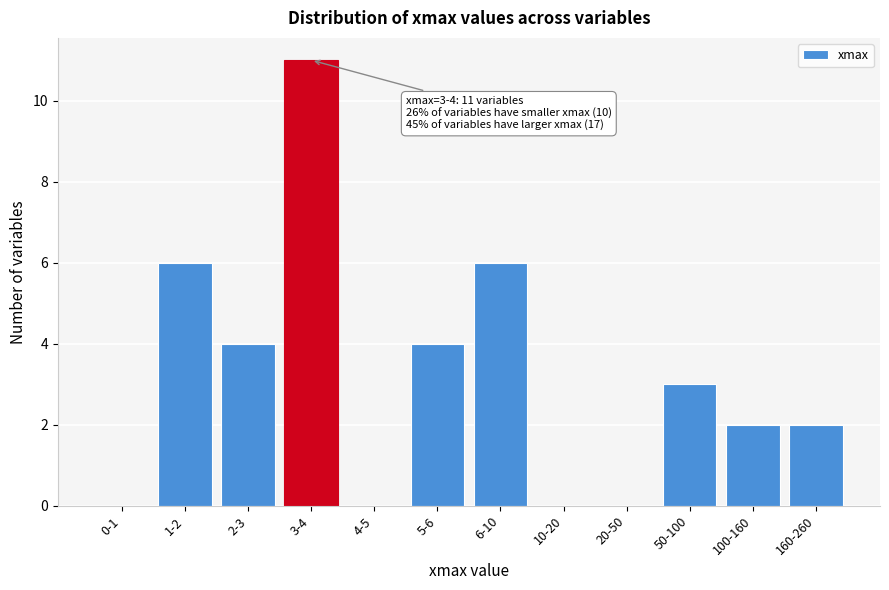

Reading left to right, what are all the values shown in this chart?

0-1=0	1-2=6	2-3=4	3-4=11	4-5=0	5-6=4	6-10=6	10-20=0	20-50=0	50-100=3	100-160=2	160-260=2